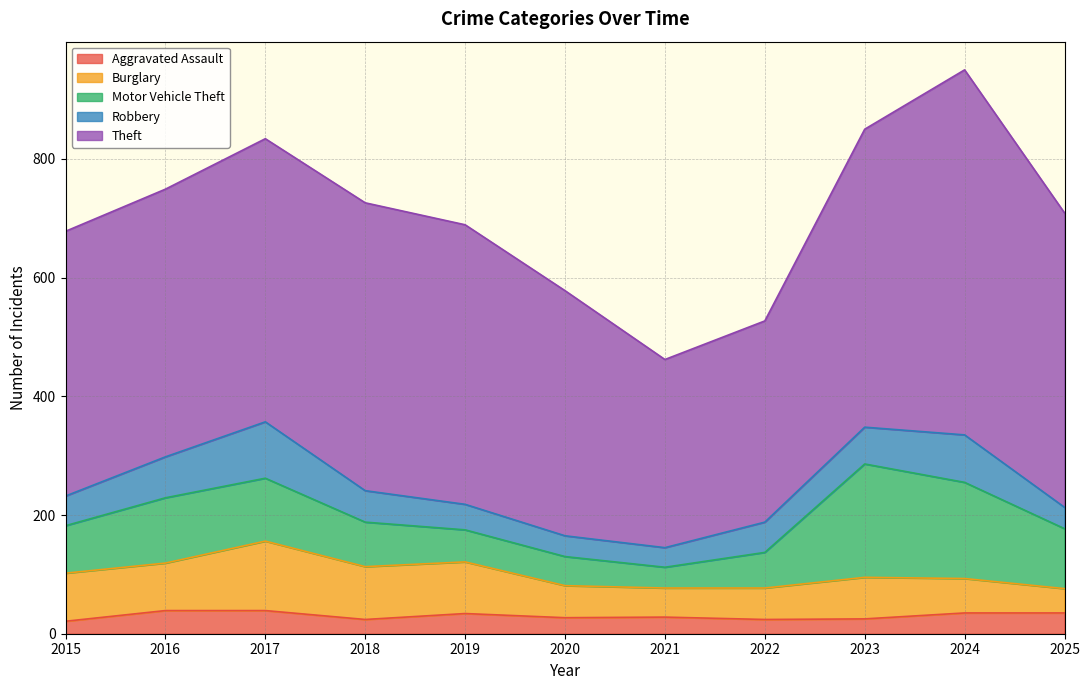

Between 2023 and 2025, which series saw the biggest shift?

Motor Vehicle Theft